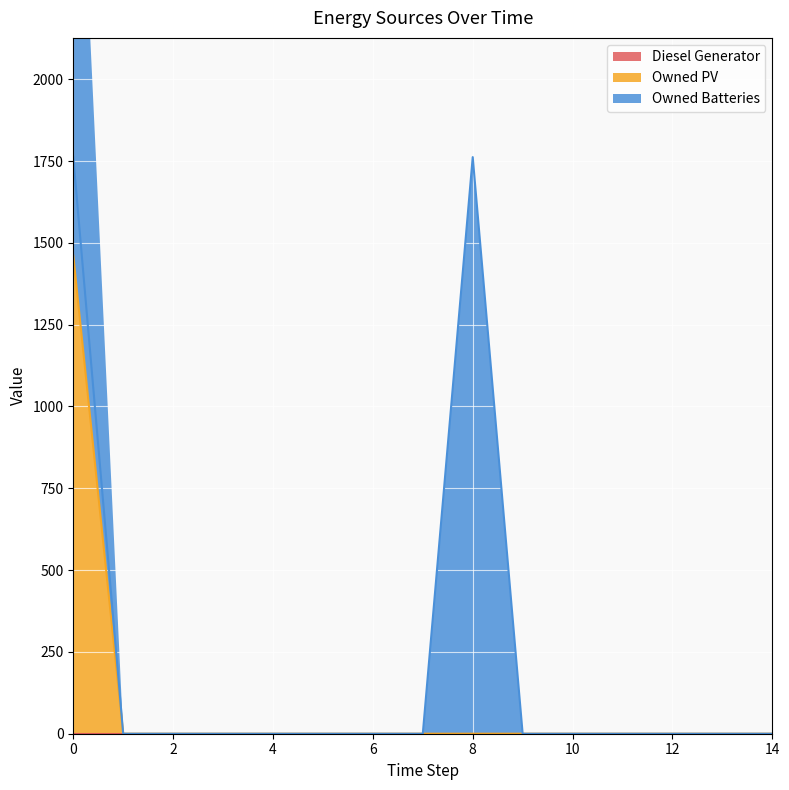

How many values in Owned PV are above zero?

1